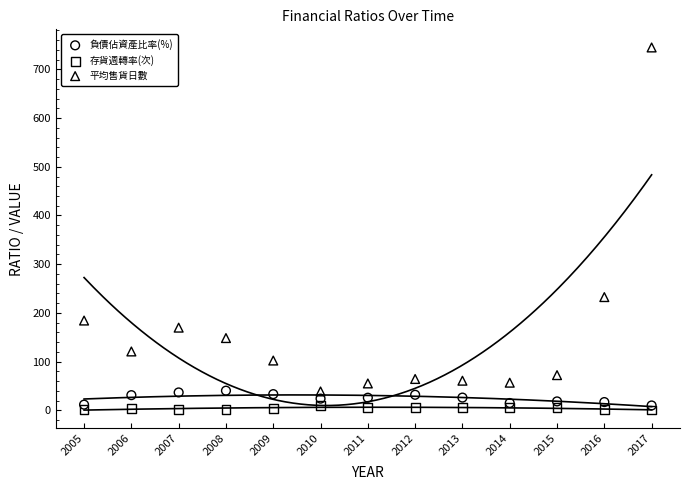

In the 平均售貨日數 series, what Y value is closest to 391?

232.5